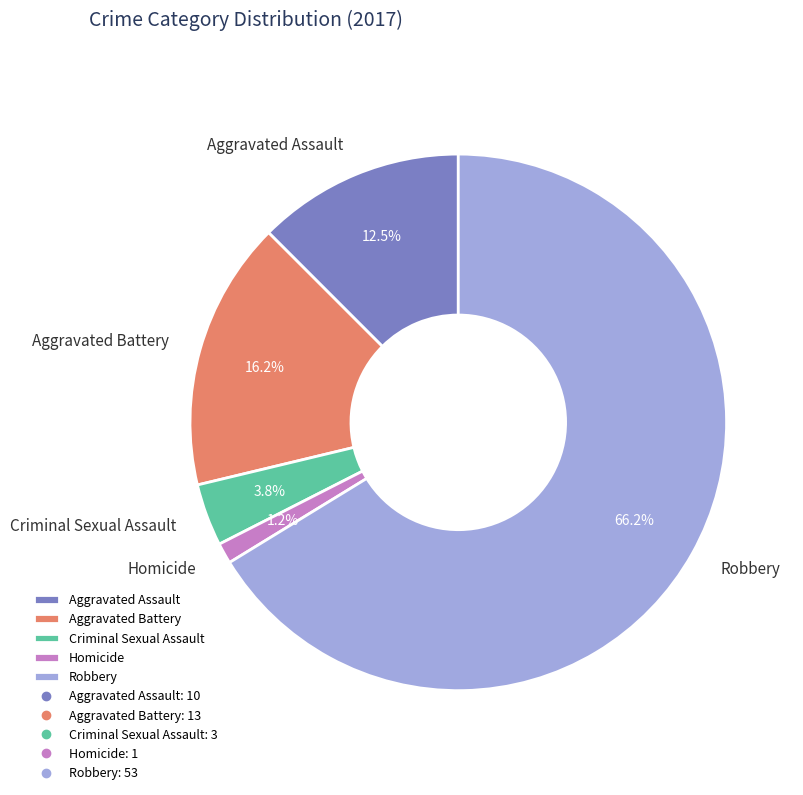

How many segments does this pie chart have?

5